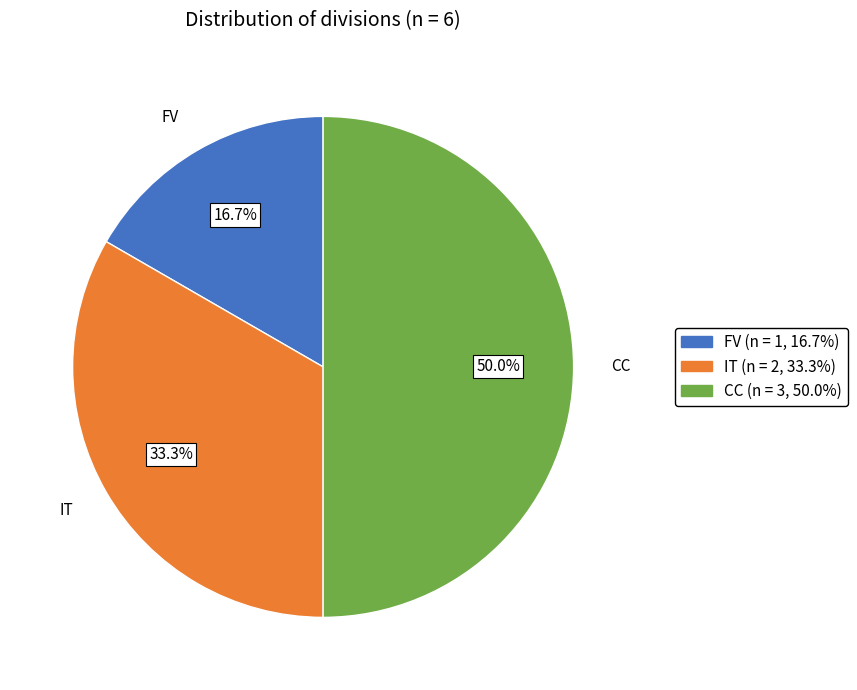

To the nearest percent, what percentage of the pie is CC?

50%